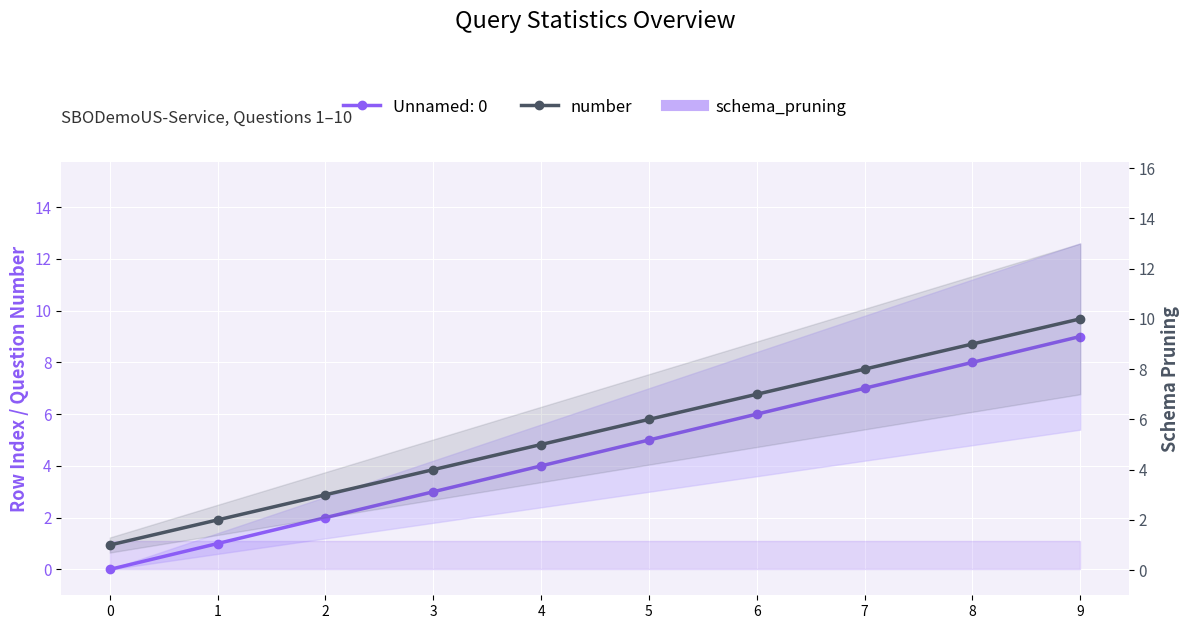

Which has a higher value, 8 or 0?

8